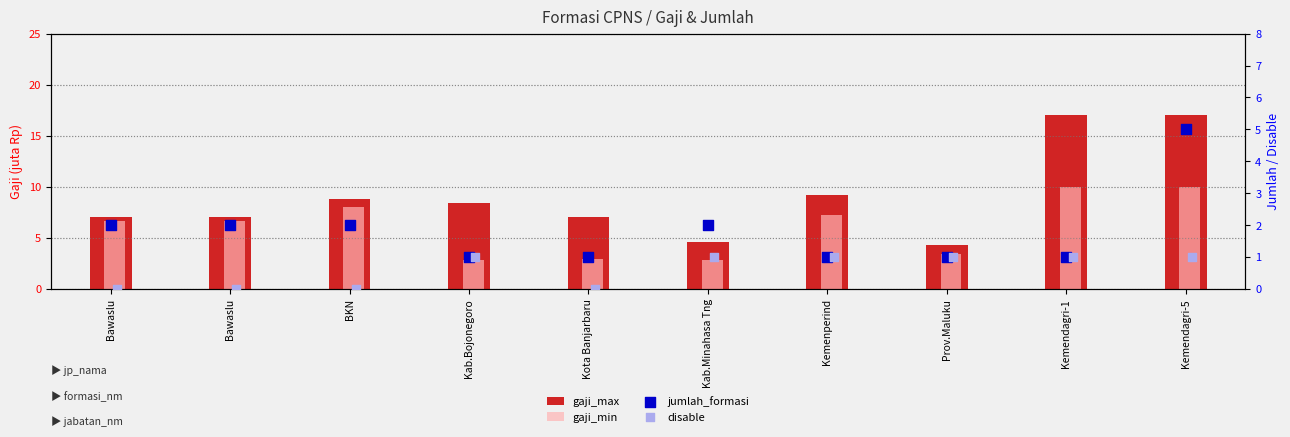

Which series reaches the maximum Y coordinate?

gaji_max